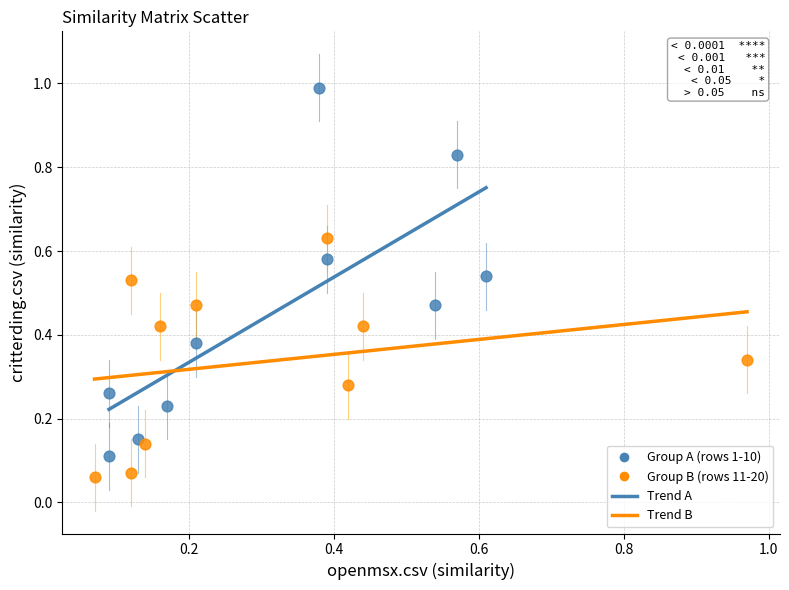

Which series contains the lowest Y value?

Group B (rows 11-20)